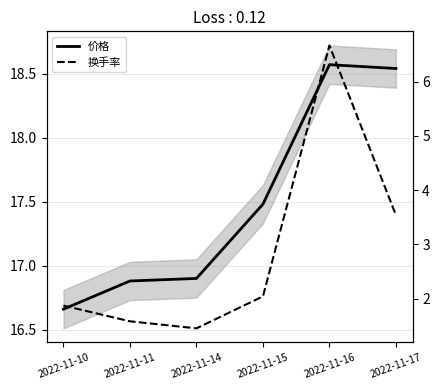

Does the chart display data point markers on the line(s)?

No